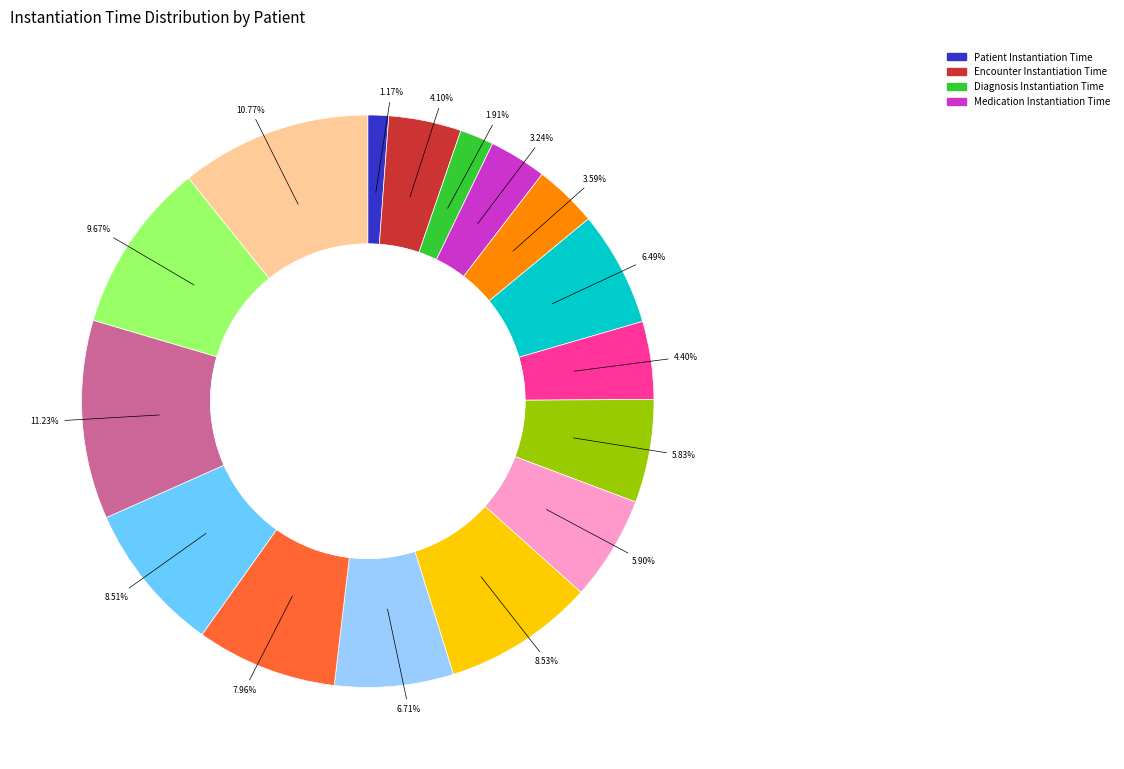

Is there any slice that represents more than half of the pie?

No